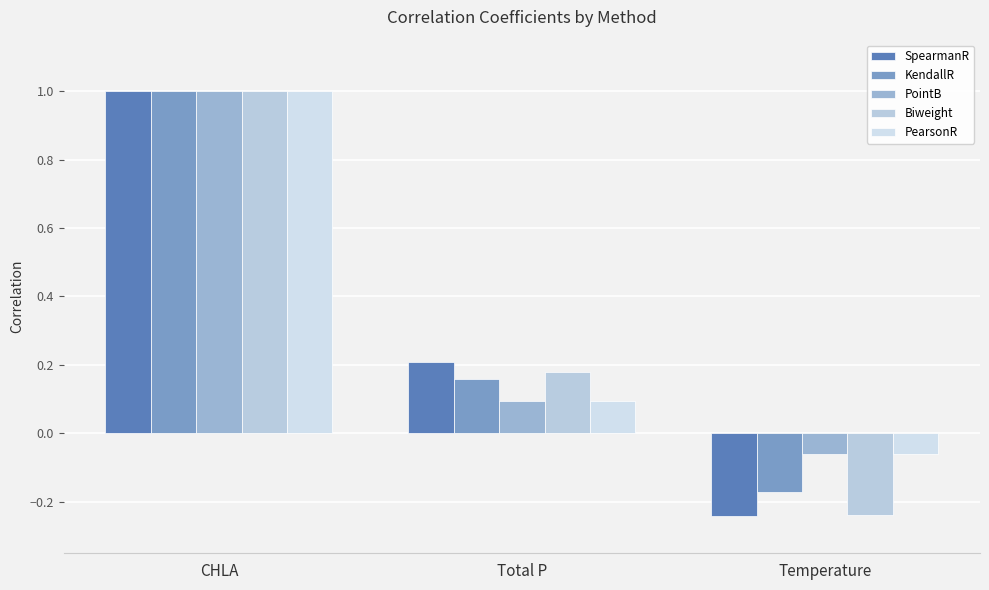

Reading left to right, what are all the values shown in this chart?

SpearmanR: 1.0	0.2	-0.2
KendallR: 1.0	0.2	-0.2
PointB: 1.0	0.1	-0.1
Biweight: 1.0	0.2	-0.2
PearsonR: 1.0	0.1	-0.1